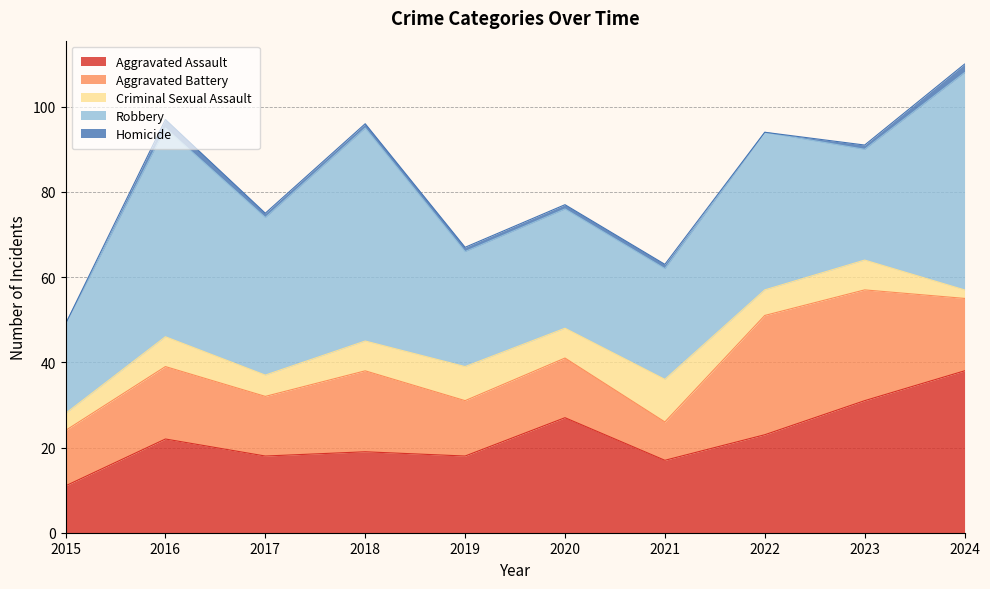

Which category has the highest value in the Robbery series?

2024